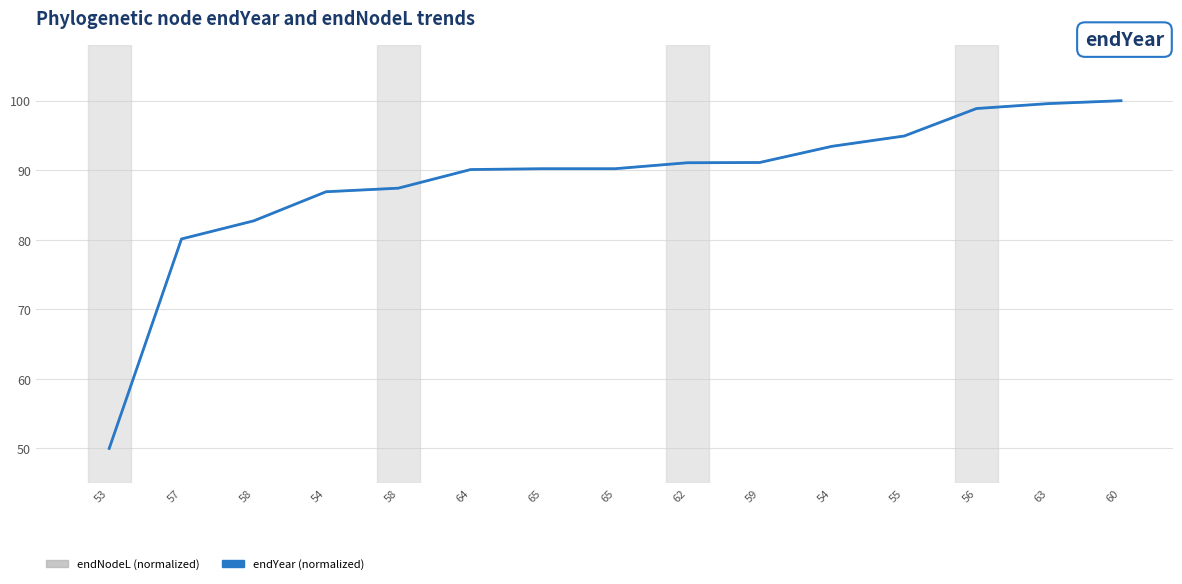

How many intersections are there between endNodeL (normalized) and endYear (normalized)?

8